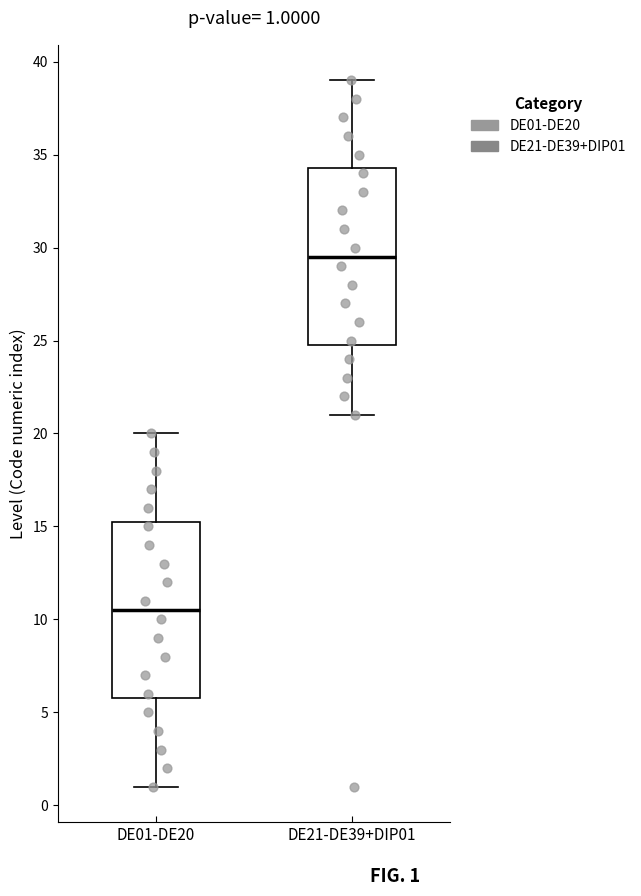

Which box's median line is the lowest?

DE01-DE20